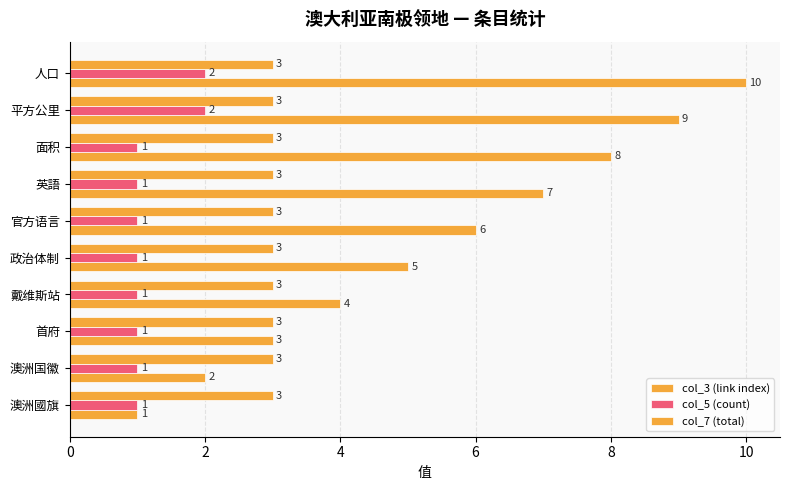

Count the number of data series in this chart.

3